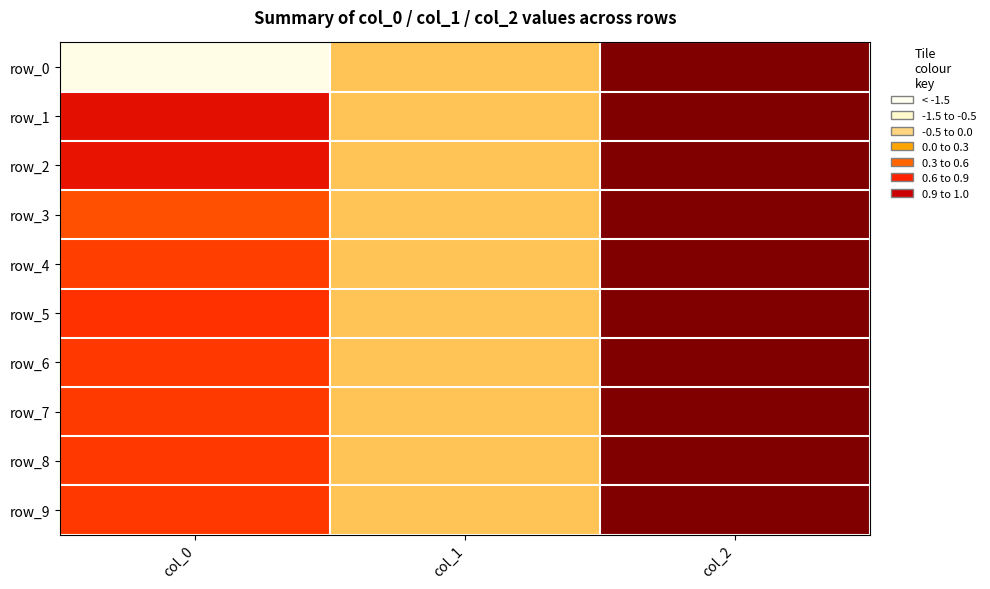

Which series has the largest total across all categories?

row_1